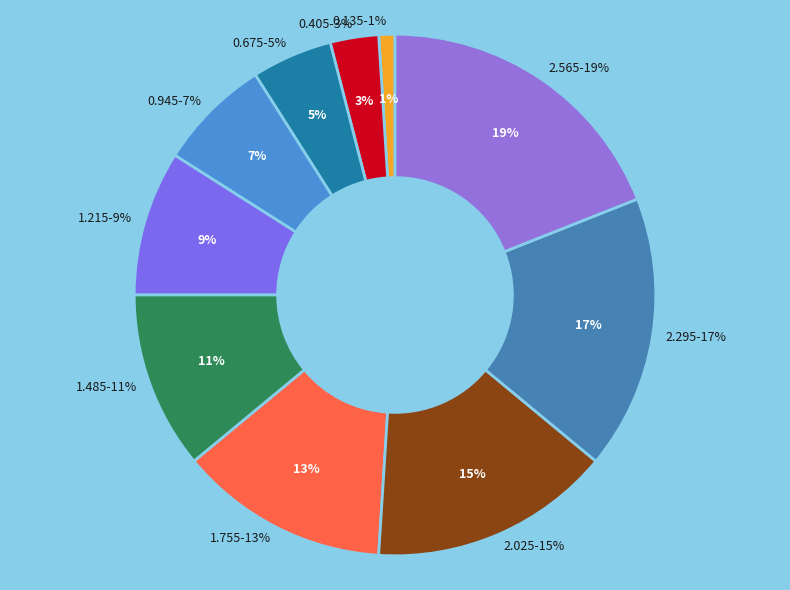

To the nearest percent, what portion does 0.675 represent?

5%